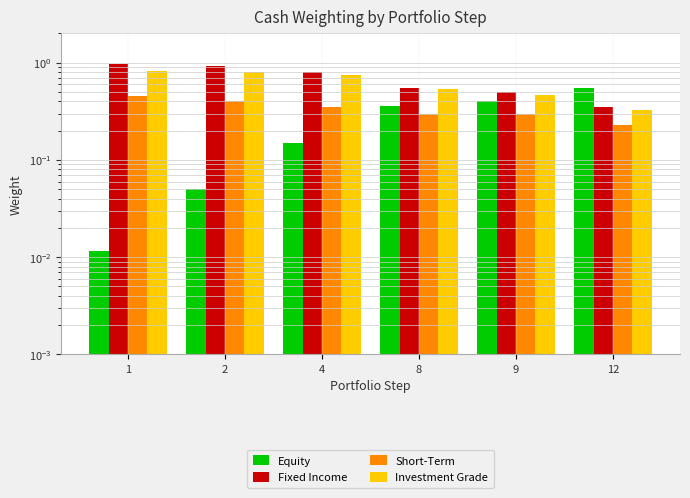

Reading right to left, what are all the values shown in this chart?

Equity: 12=0.6	9=0.4	8=0.4	4=0.1	2=0.1	1=0.0
Fixed Income: 12=0.4	9=0.5	8=0.6	4=0.8	2=0.9	1=1.0
Short-Term: 12=0.2	9=0.3	8=0.3	4=0.4	2=0.4	1=0.5
Investment Grade: 12=0.3	9=0.5	8=0.5	4=0.8	2=0.8	1=0.8